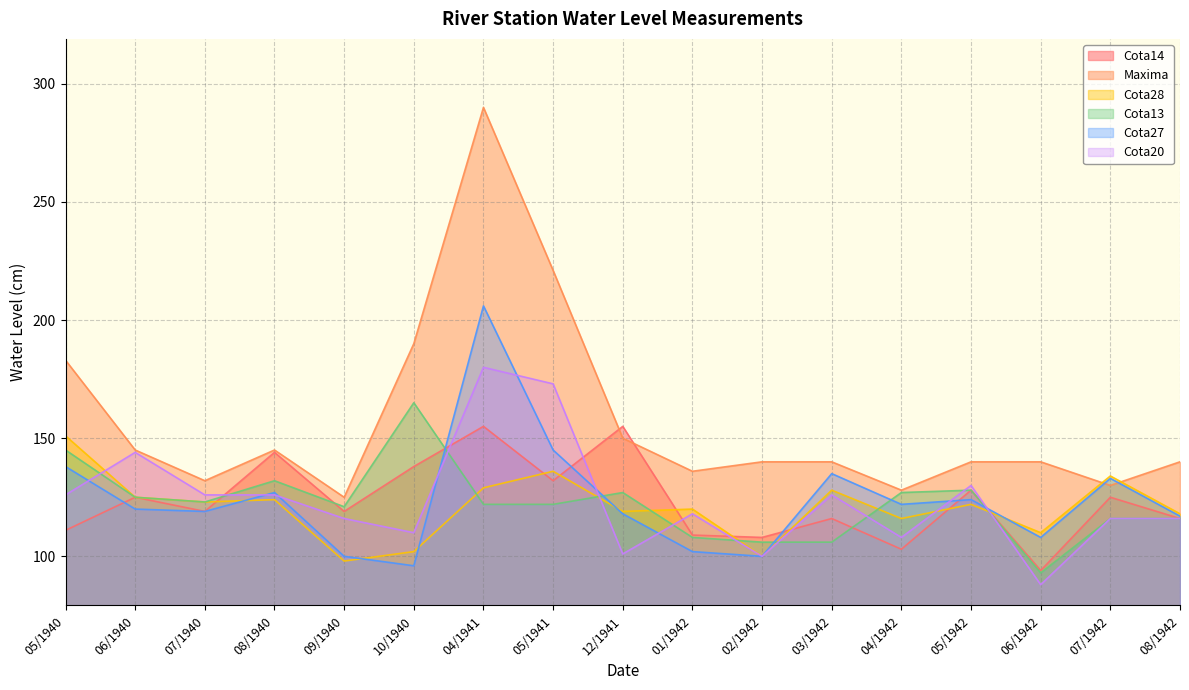

The value of Cota14 at 03/1942 is 186. True or false?

False